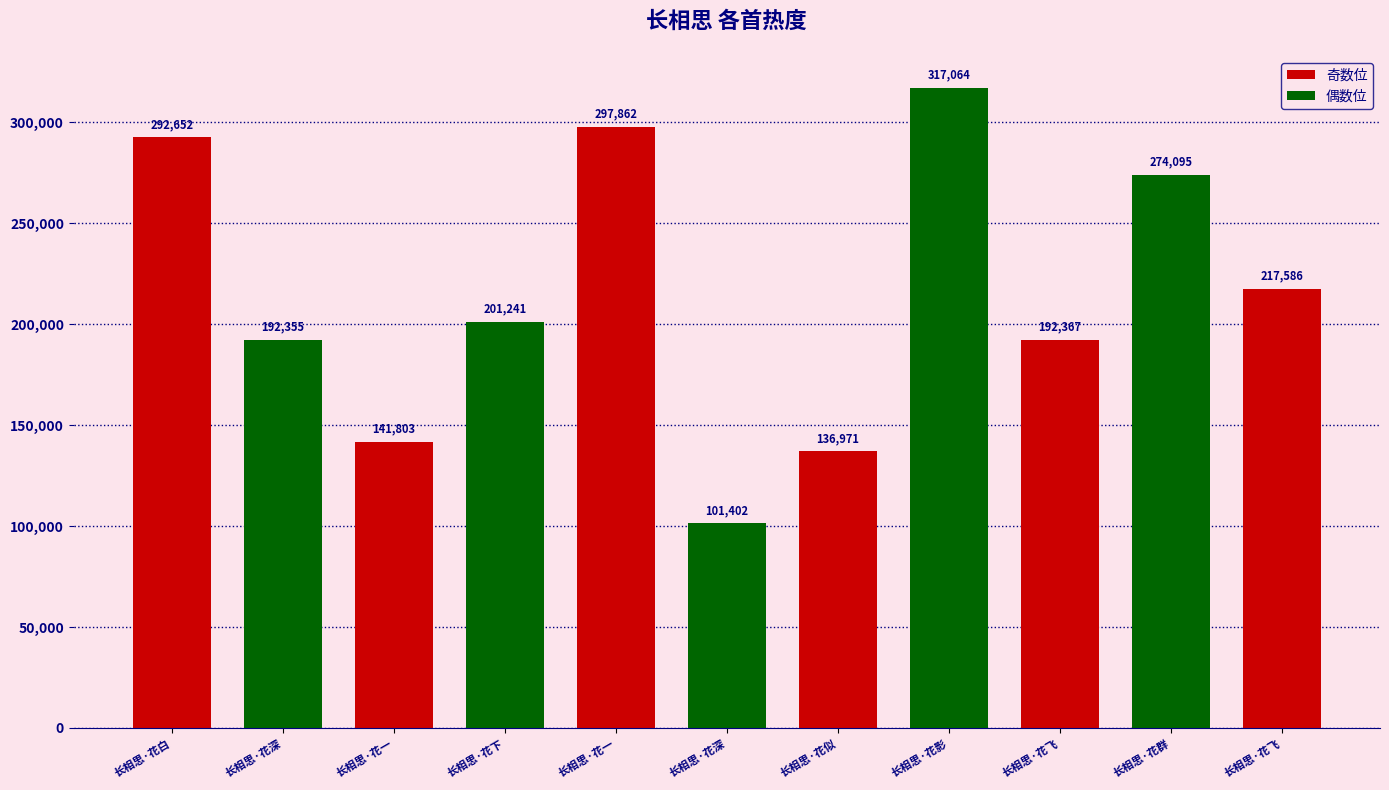

Rank the categories by value from lowest to highest.

长相思·花深, 长相思·花似, 长相思·花一, 长相思·花深, 长相思·花飞, 长相思·花下, 长相思·花飞, 长相思·花群, 长相思·花白, 长相思·花一, 长相思·花影